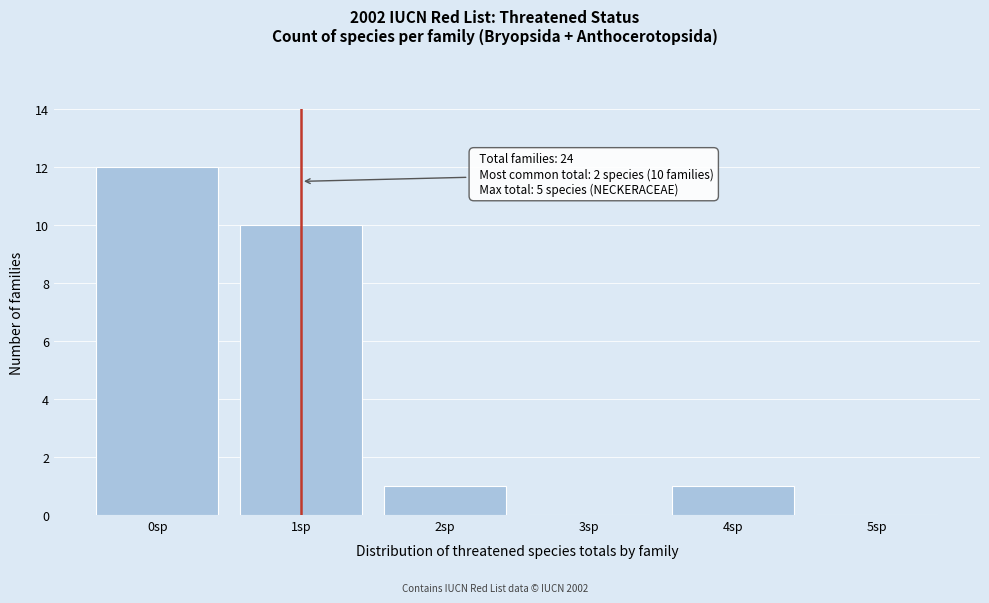

Reading right to left, extract all data points from this chart.

5sp=0	4sp=1	3sp=0	2sp=1	1sp=10	0sp=12